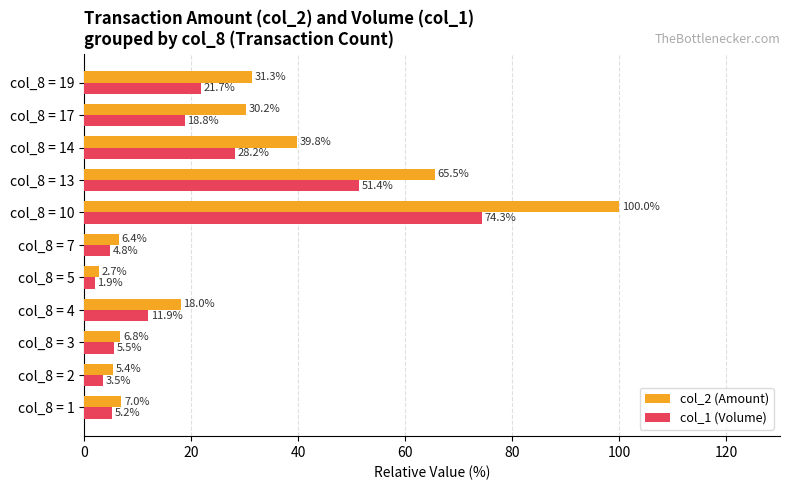

Which series has the largest range (max minus min)?

col_2 (Amount)